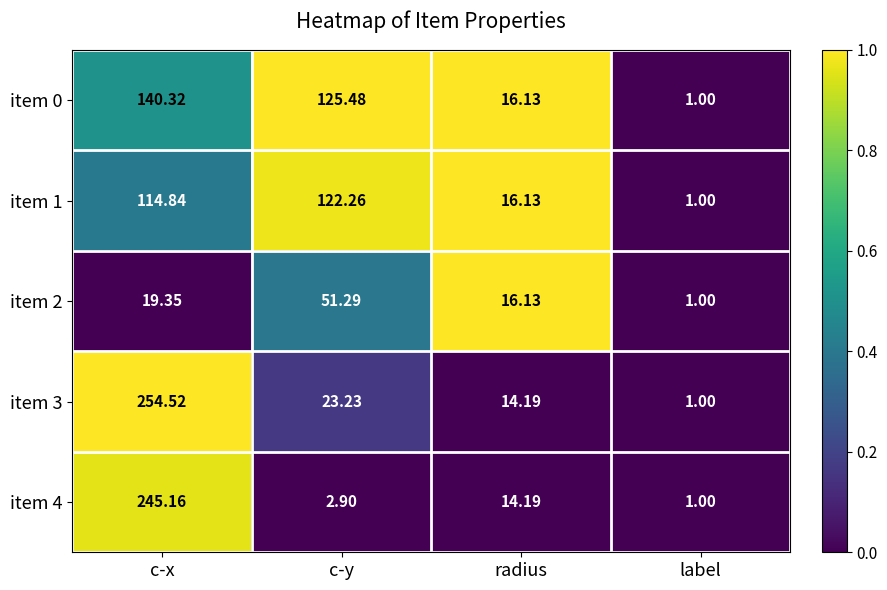

Is the value of item 1 at c-x greater than the value of item 4 at label?

Yes